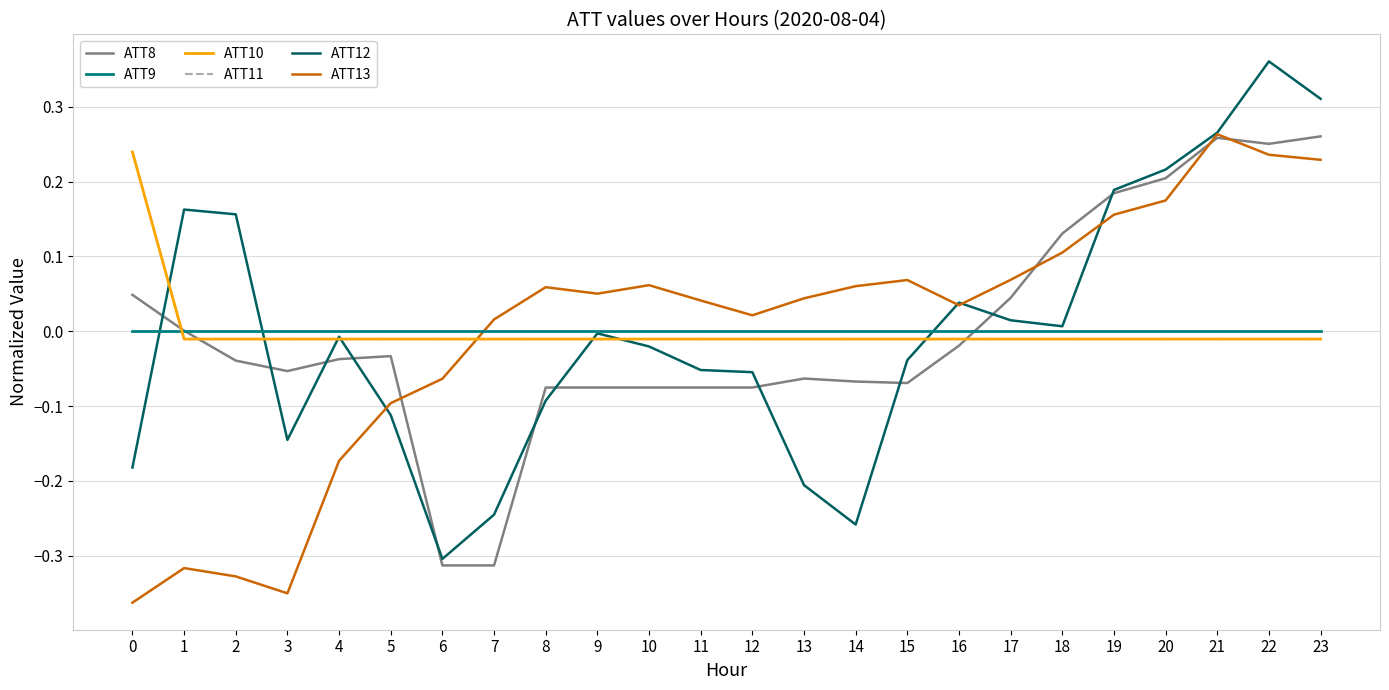

Is this an area chart (filled region under the line)?

No